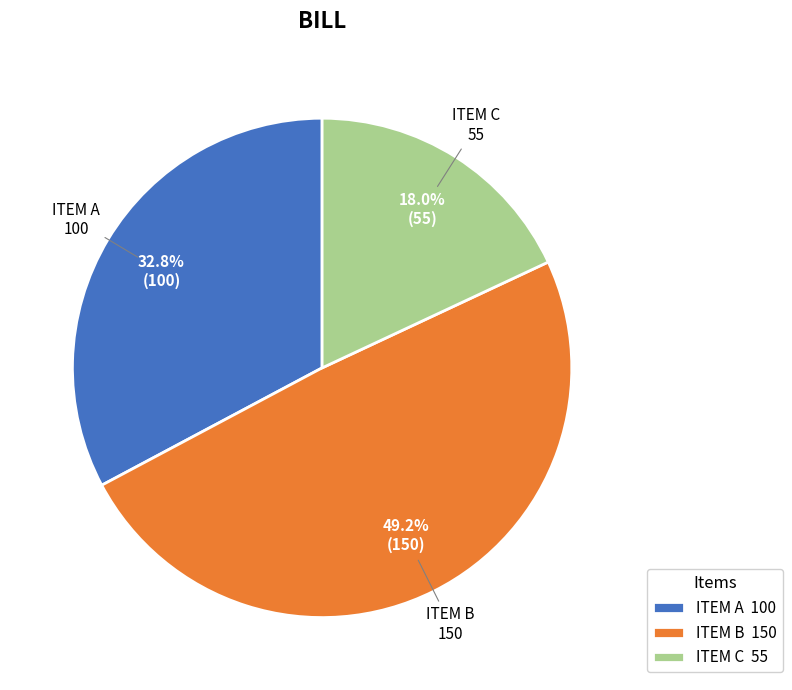

To the nearest percent, what portion does ITEM C represent?

18%